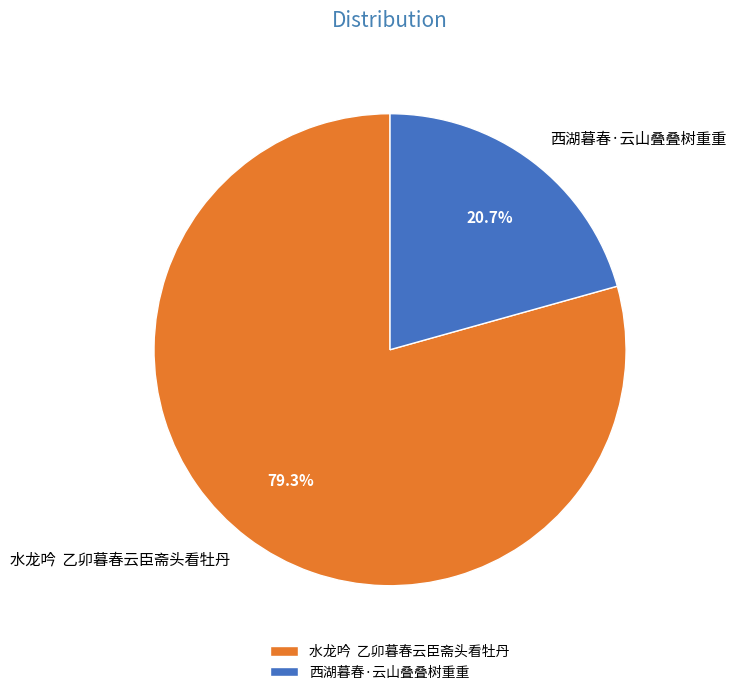

How many slices are in this pie chart?

2